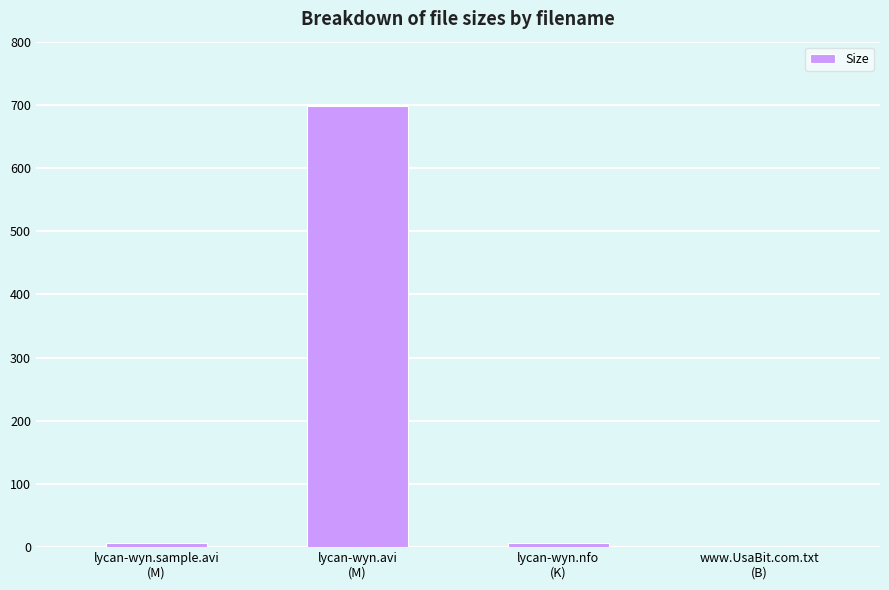

What is the greatest value displayed?

698.6